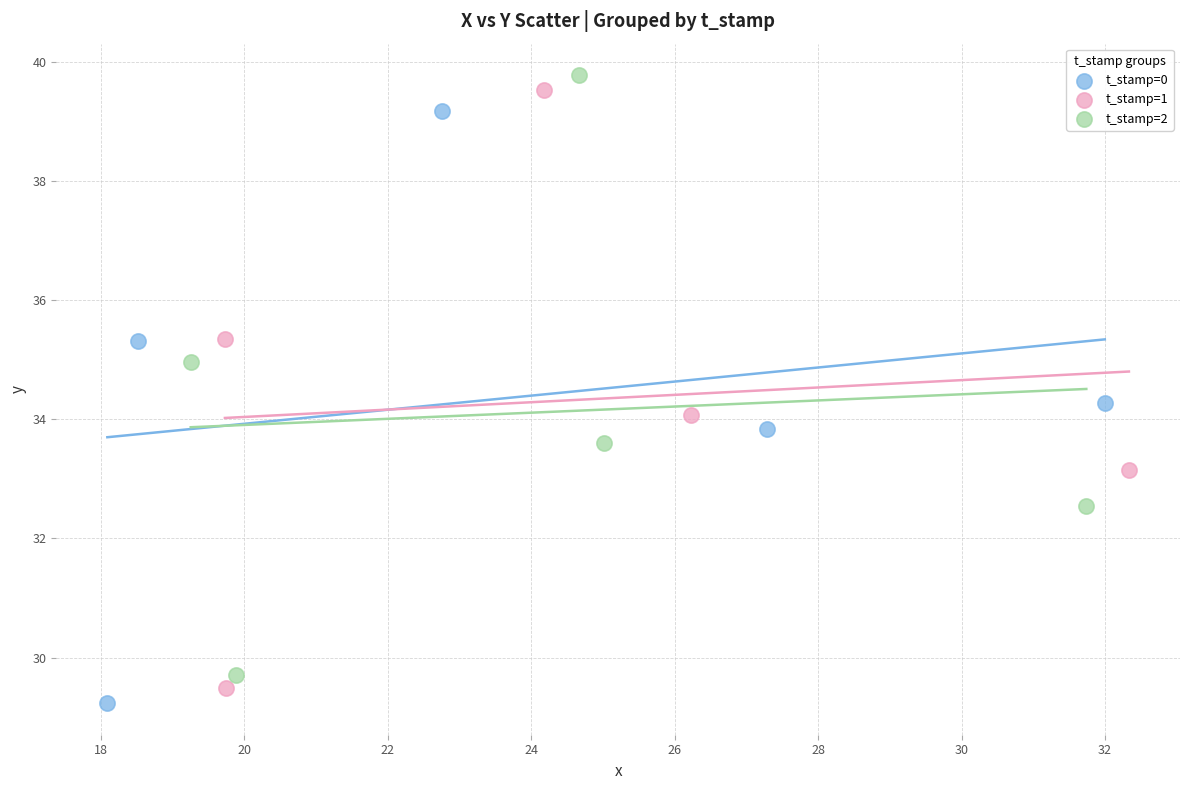

What are all the series names shown in the legend?

t_stamp=0, t_stamp=1, t_stamp=2